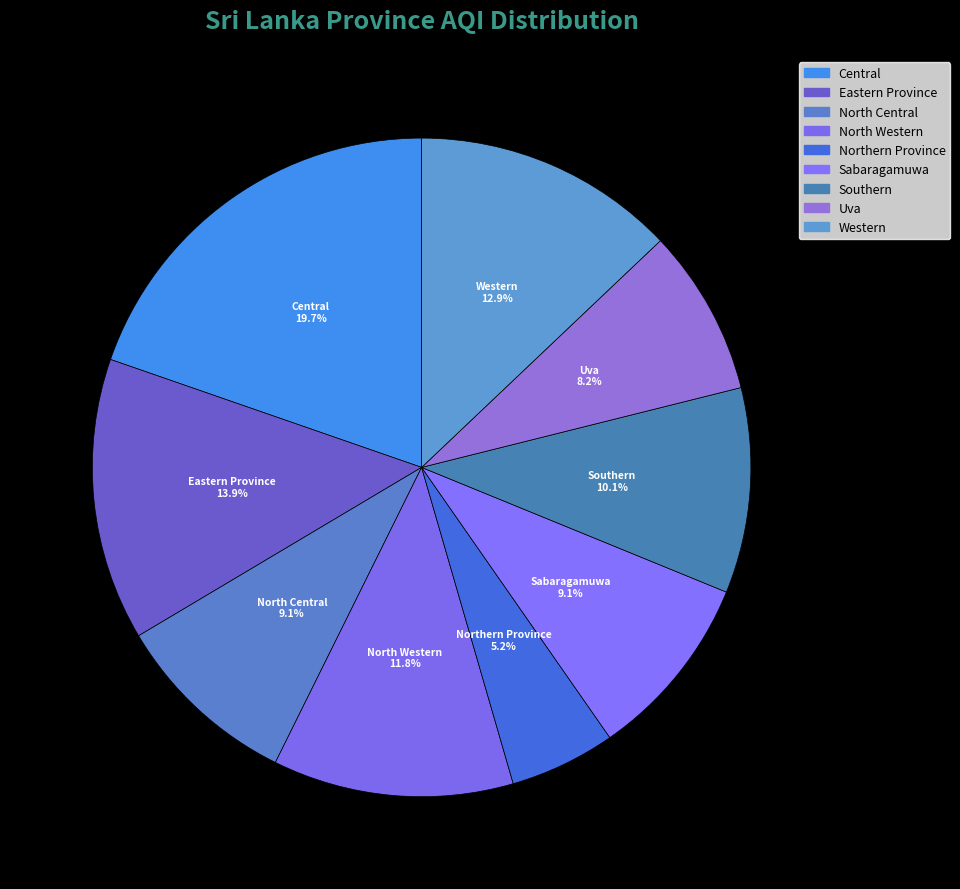

How many slices are in this pie chart?

9